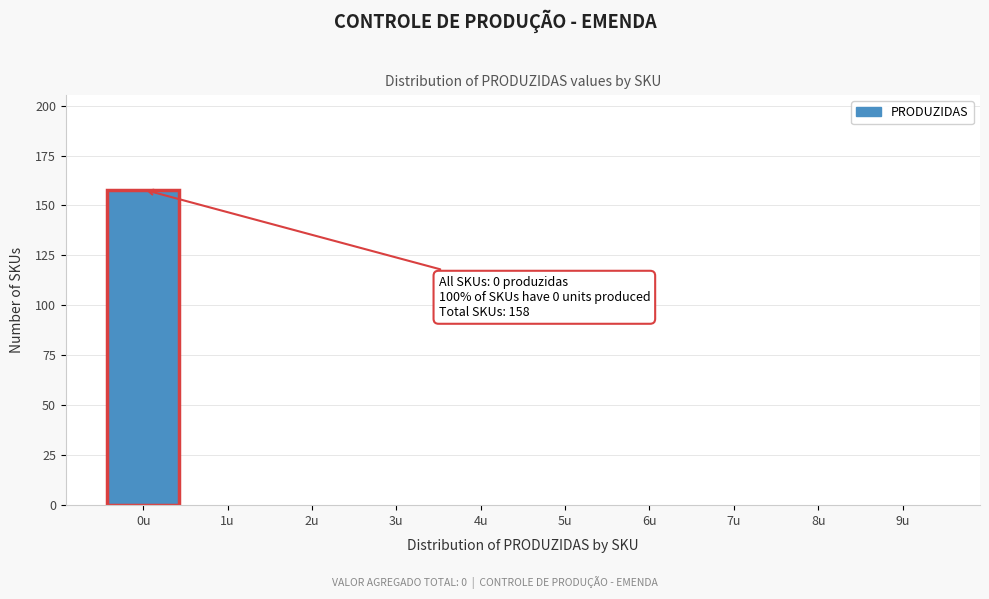

Which range on the x-axis has the tallest bar?

-0.5 to 0.5